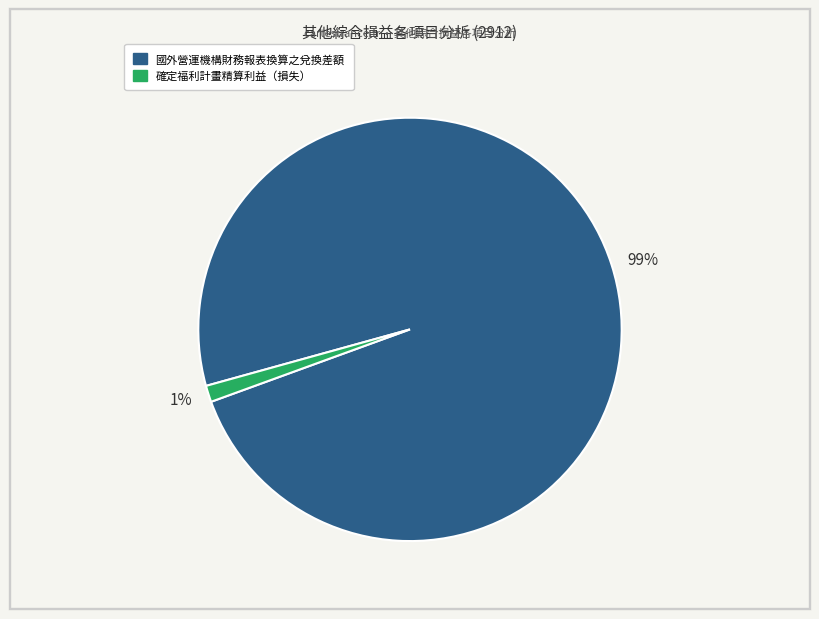

Which has a higher value, 1% or 99%?

99%